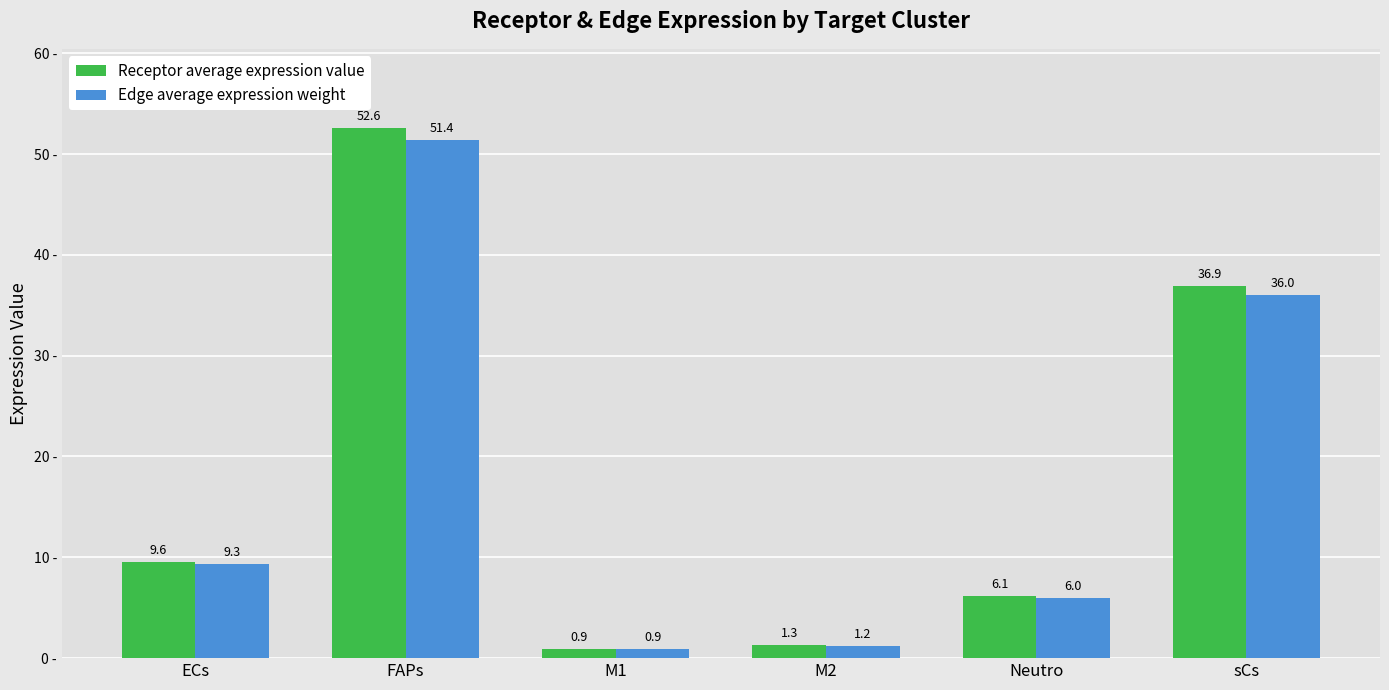

Are the bars grouped side by side (vs. stacked)?

Yes